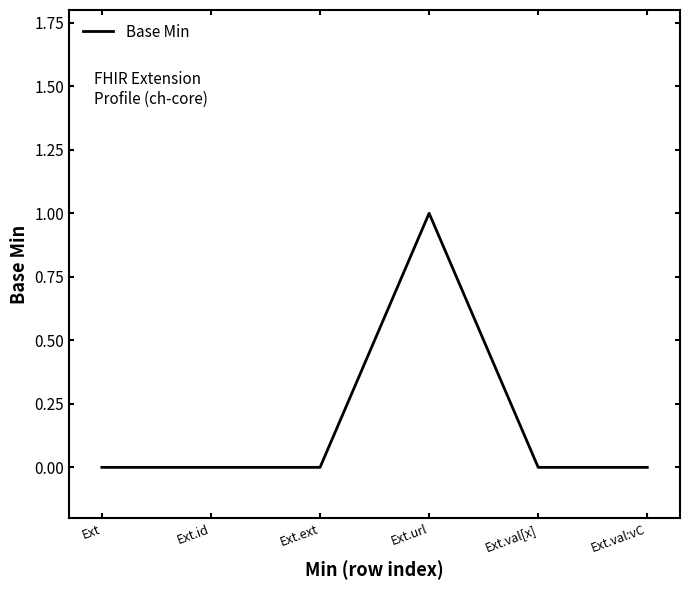

What position from the left is Ext.ext?

3